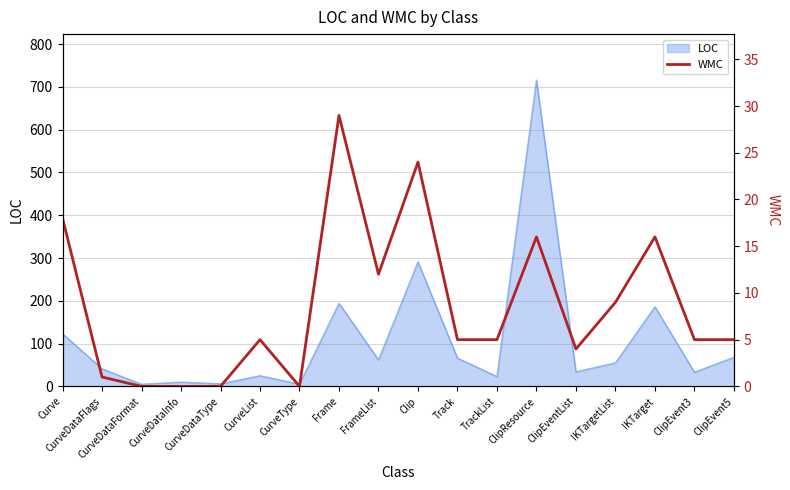

At which category does the data reach its first local valley?

CurveType